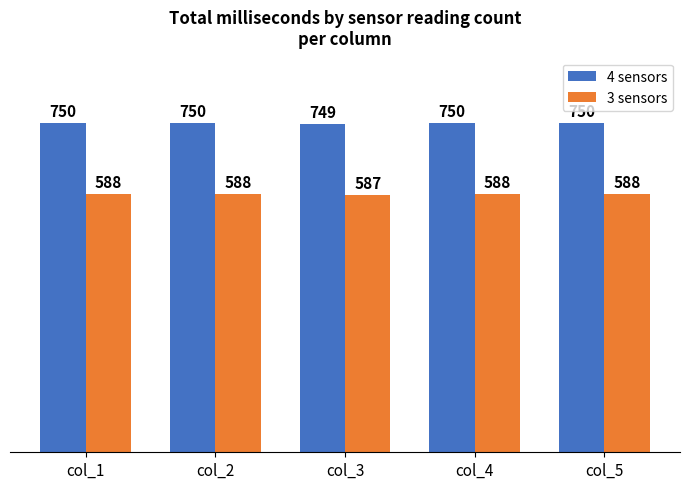

At which label does 4 sensors reach its minimum?

col_3